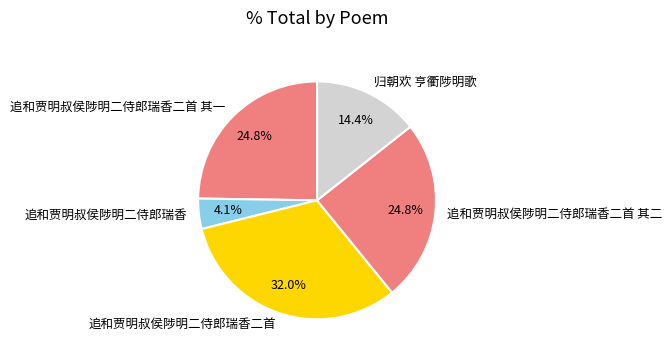

Is the sum of 追和贾明叔侯陟明二侍郎瑞香二首 其二 and 追和贾明叔侯陟明二侍郎瑞香二首 其一 greater than half?

No